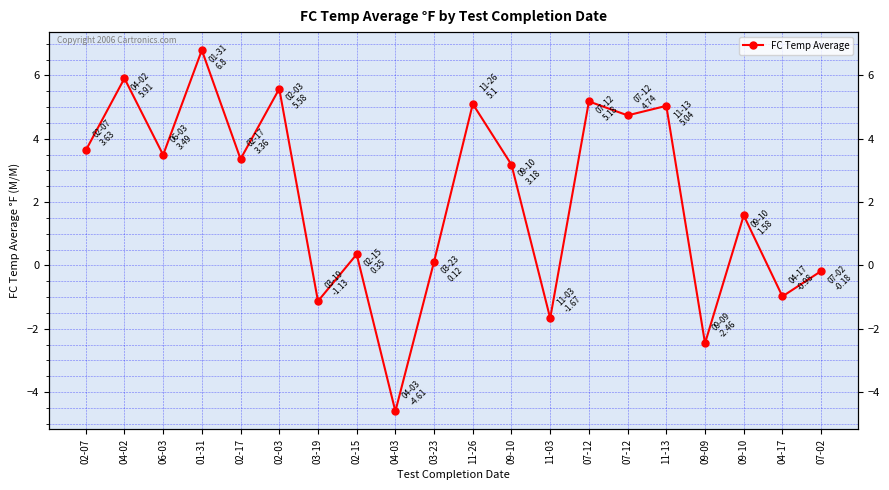

True or false: the data has more than 2 interior local peaks.

True